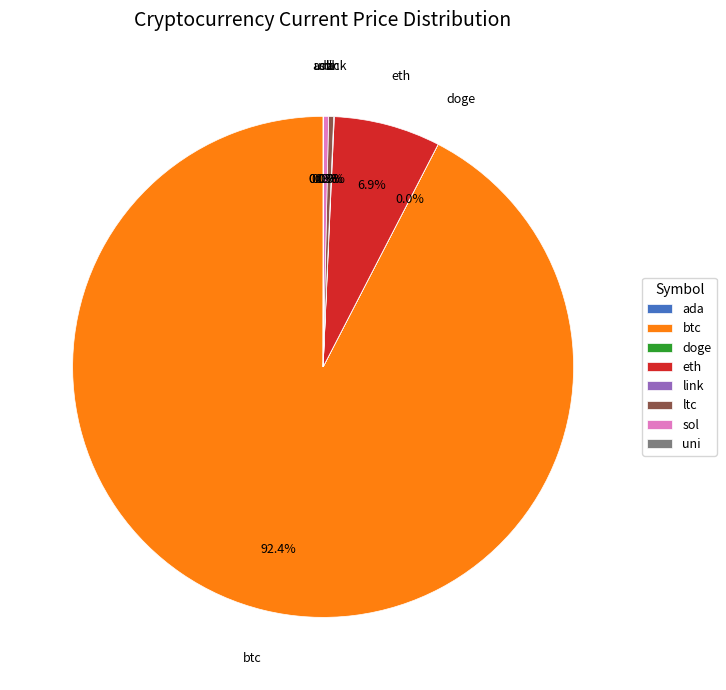

To the nearest percent, what is the combined percentage of sol and ltc?

1%